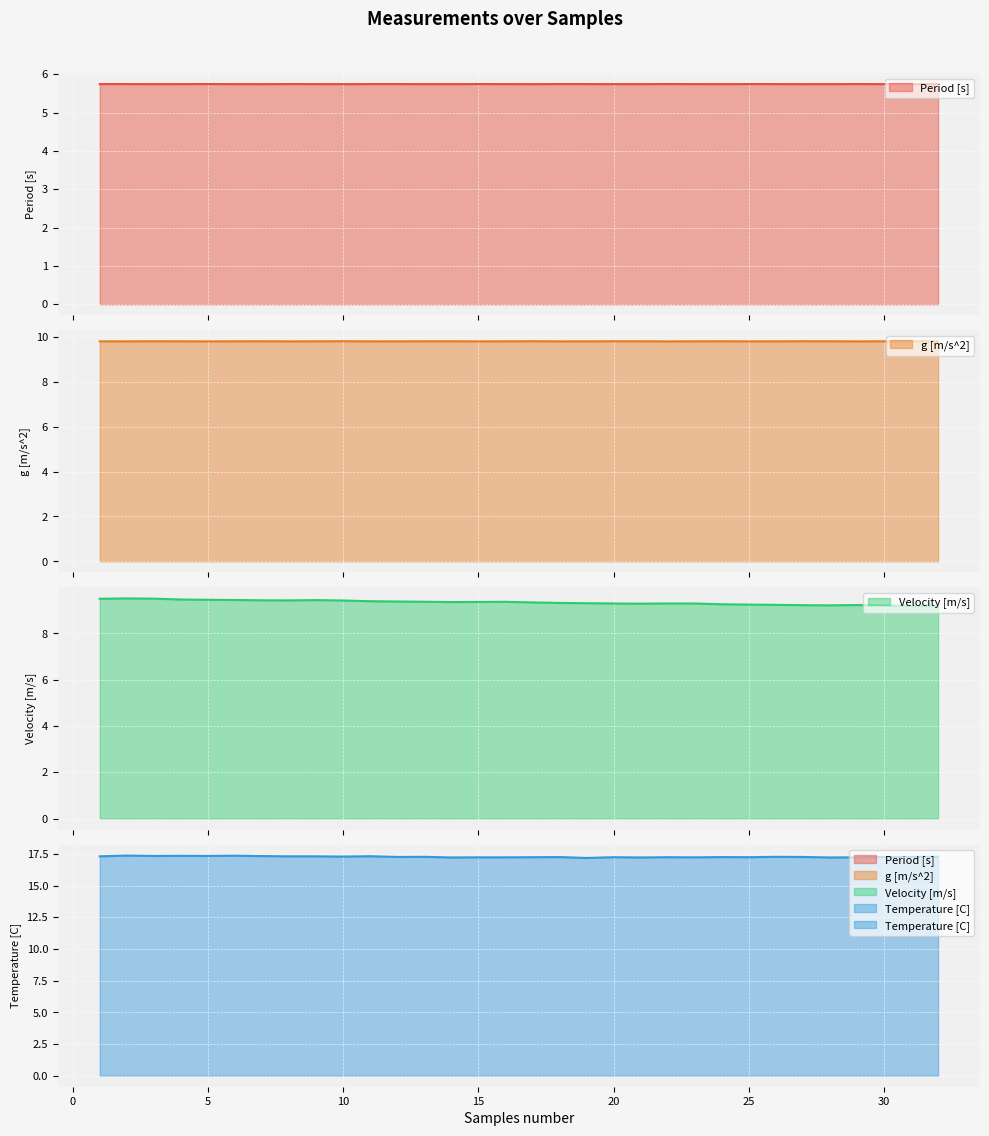

What is the value of the g [m/s^2] point at the 17th from the left?

9.8